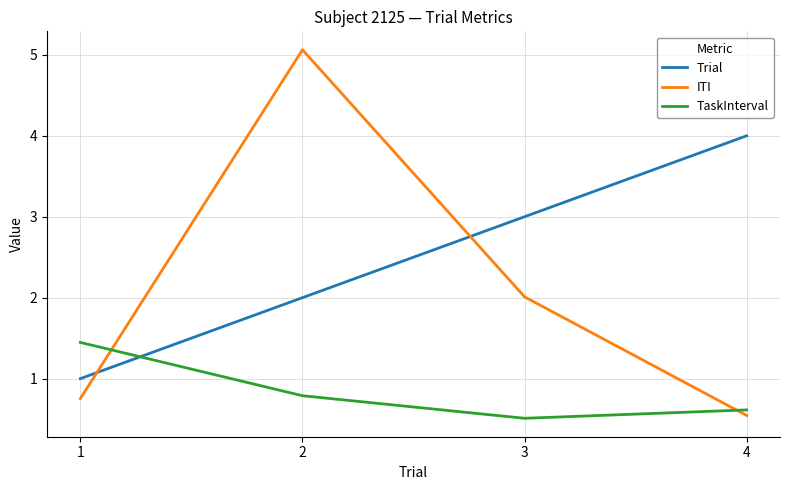

What is the difference between the ITI values at 1 and 2?

4.3